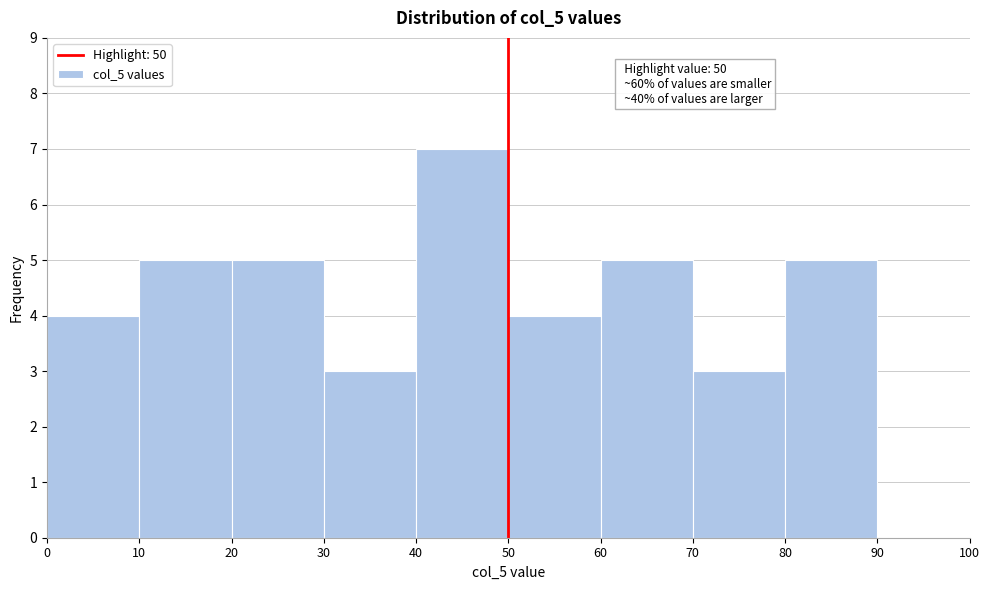

Over which range of the x-axis is the bar tallest?

40 to 50